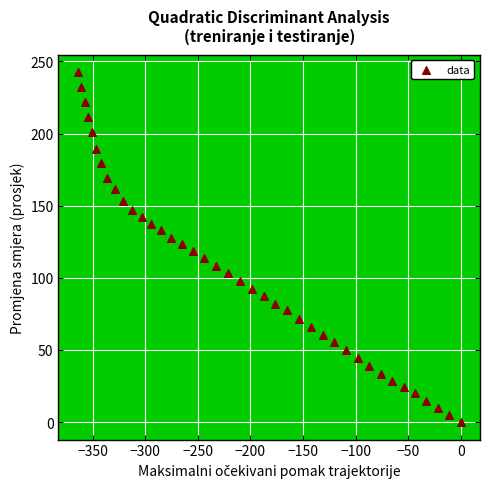

What is the range of X values (max minus min)?

364.2